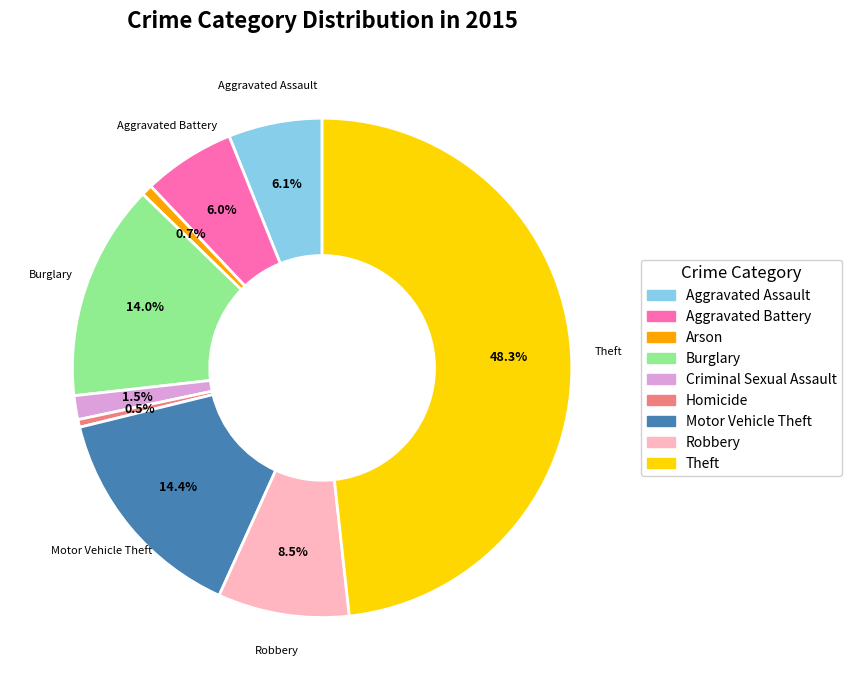

The Theft slice represents 55% of the pie. True or false?

False